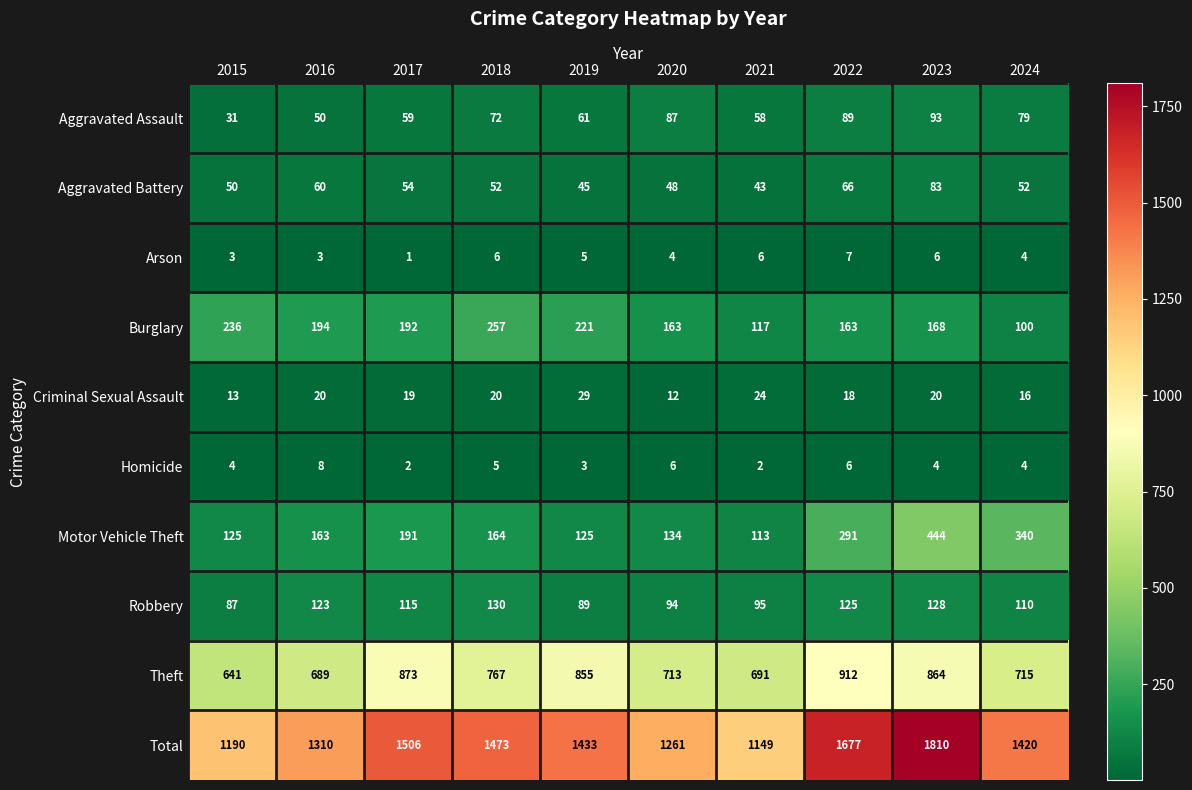

What is the difference between the Aggravated Assault values at 2020 and 2018?

15